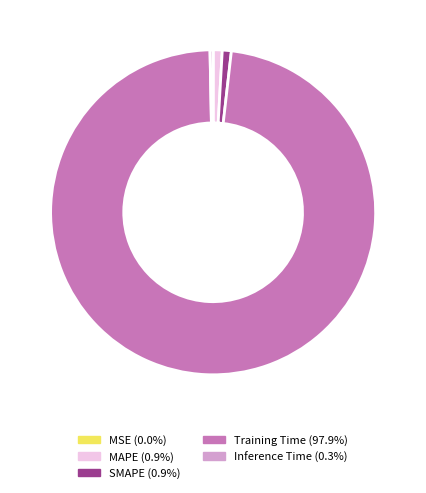

Which category has the biggest portion of the pie?

Training Time